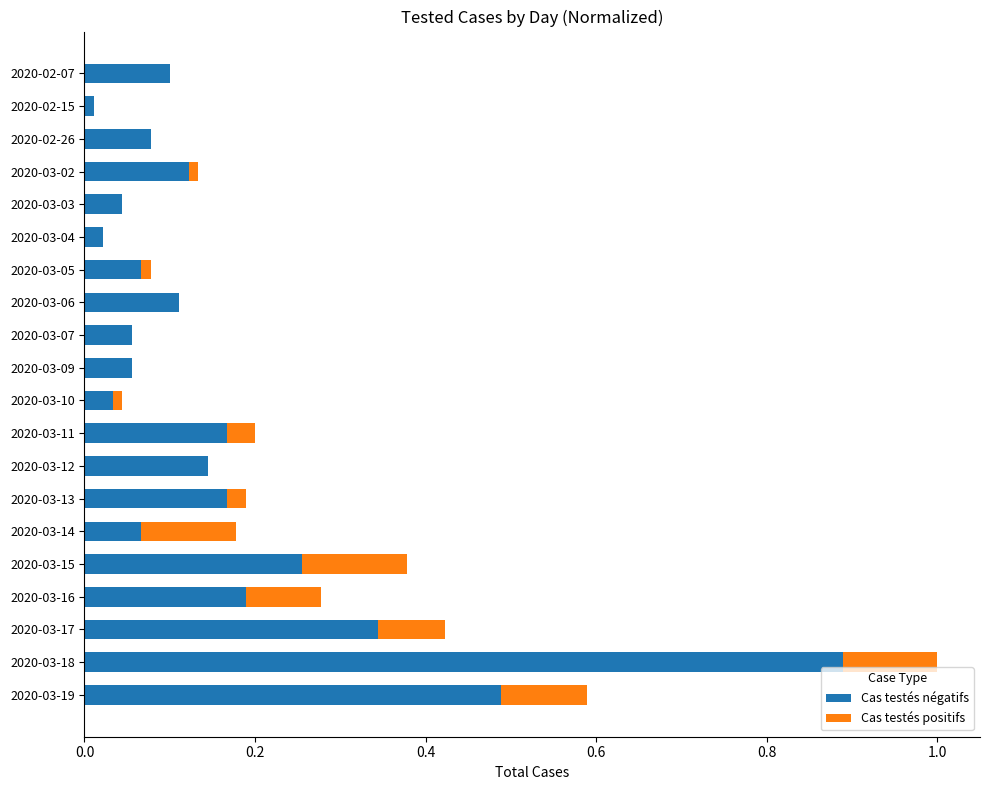

Which category has the highest value in the Cas testés négatifs series?

2020-03-18